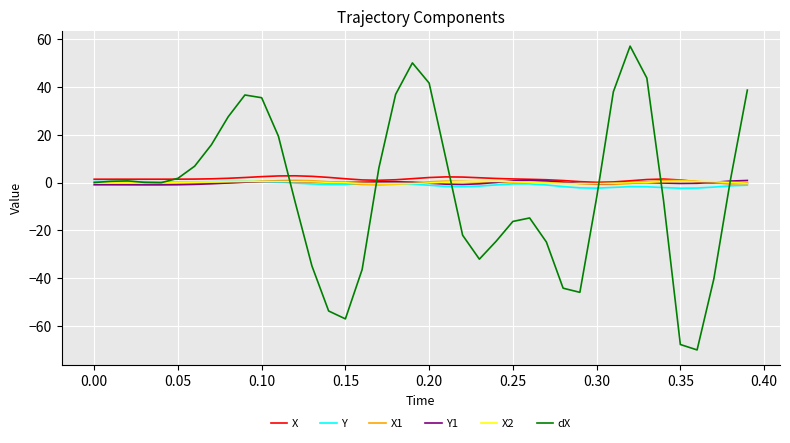

Which series has the largest range (max minus min)?

dX